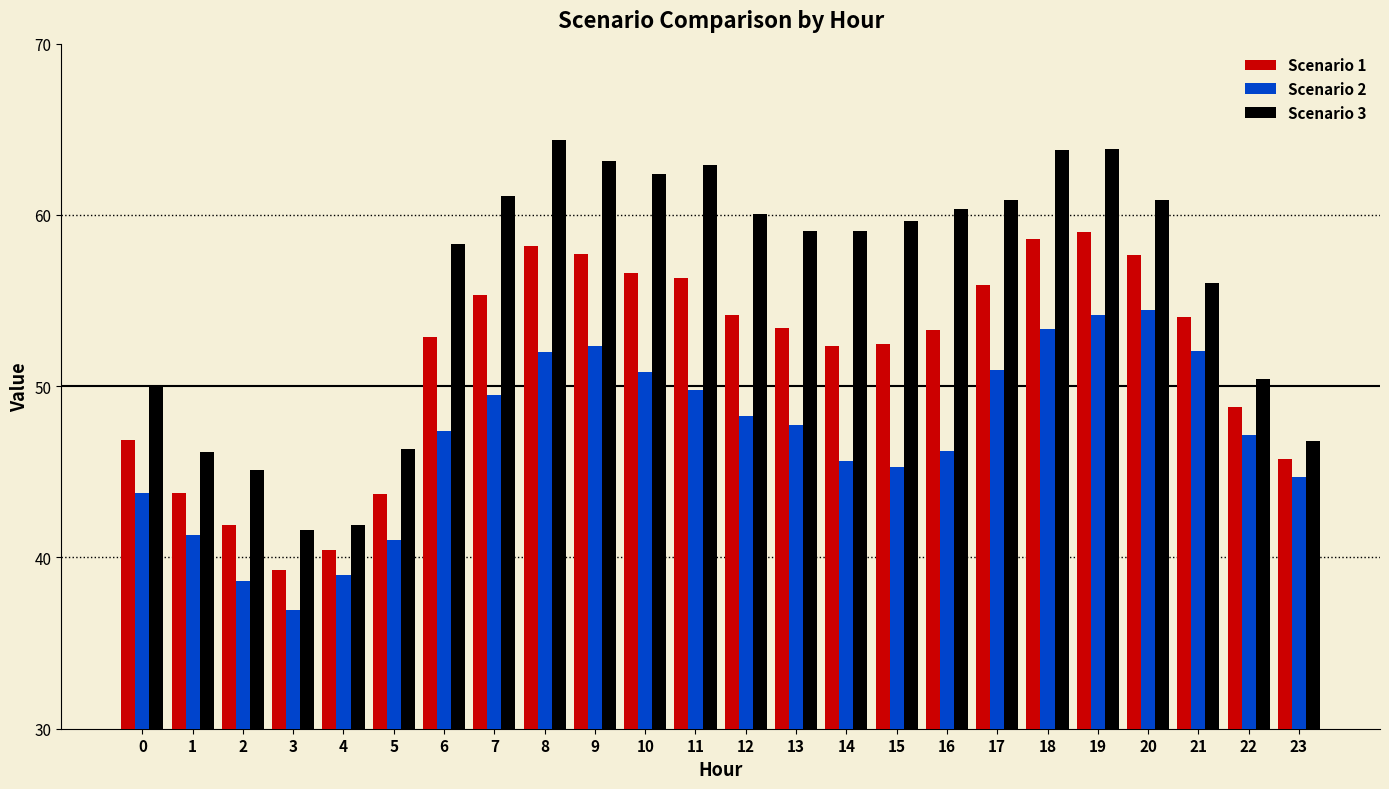

How many data points does each series have?

24